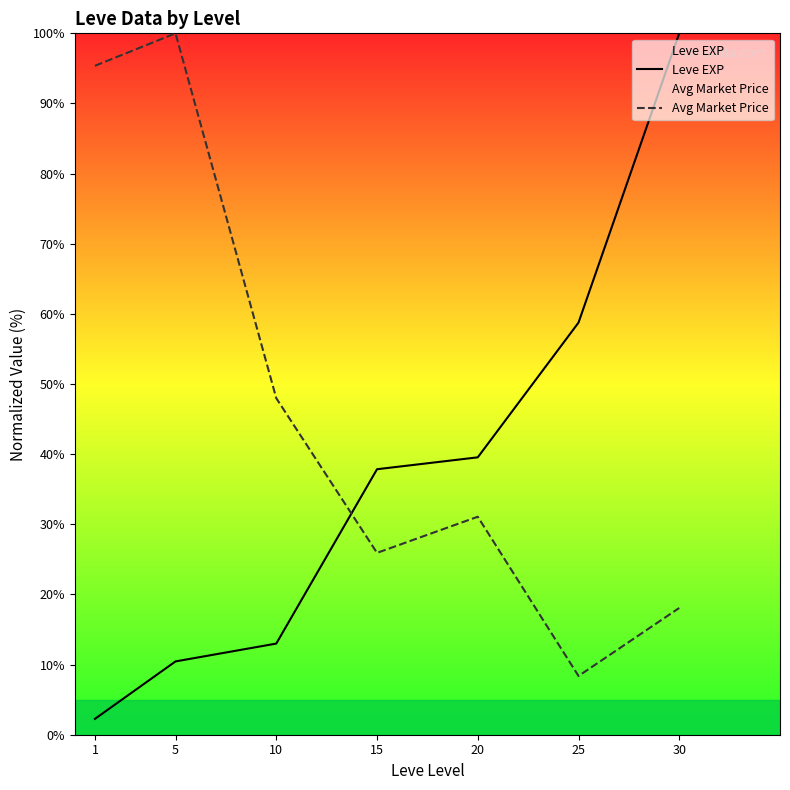

What is the sum of the Avg Market Price values at 20 and 25?

39.5